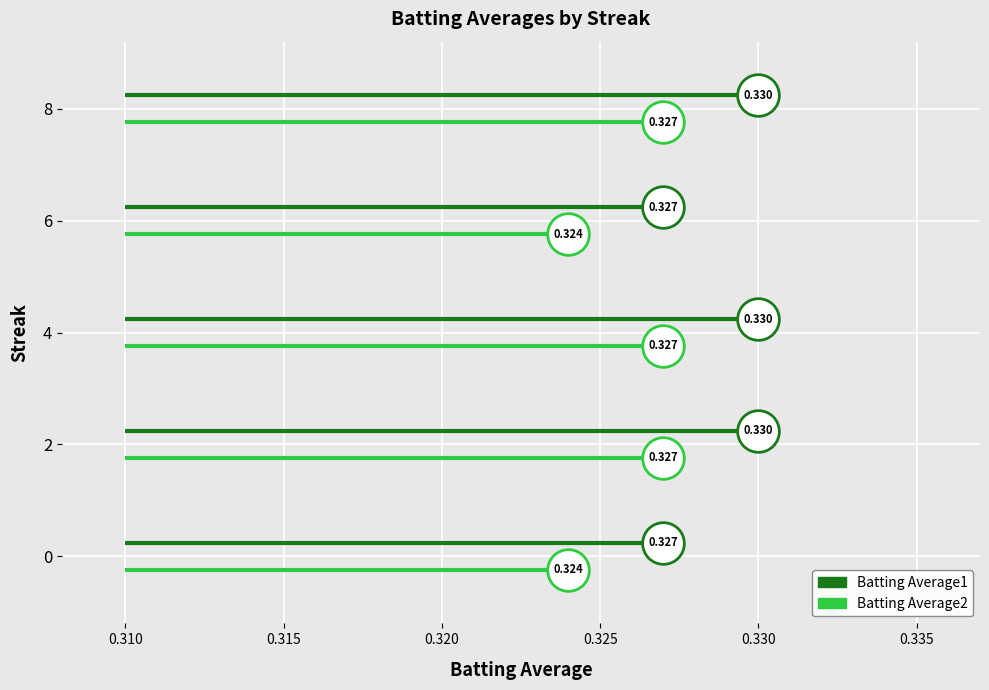

Which series has the largest total across all categories?

Batting Average1